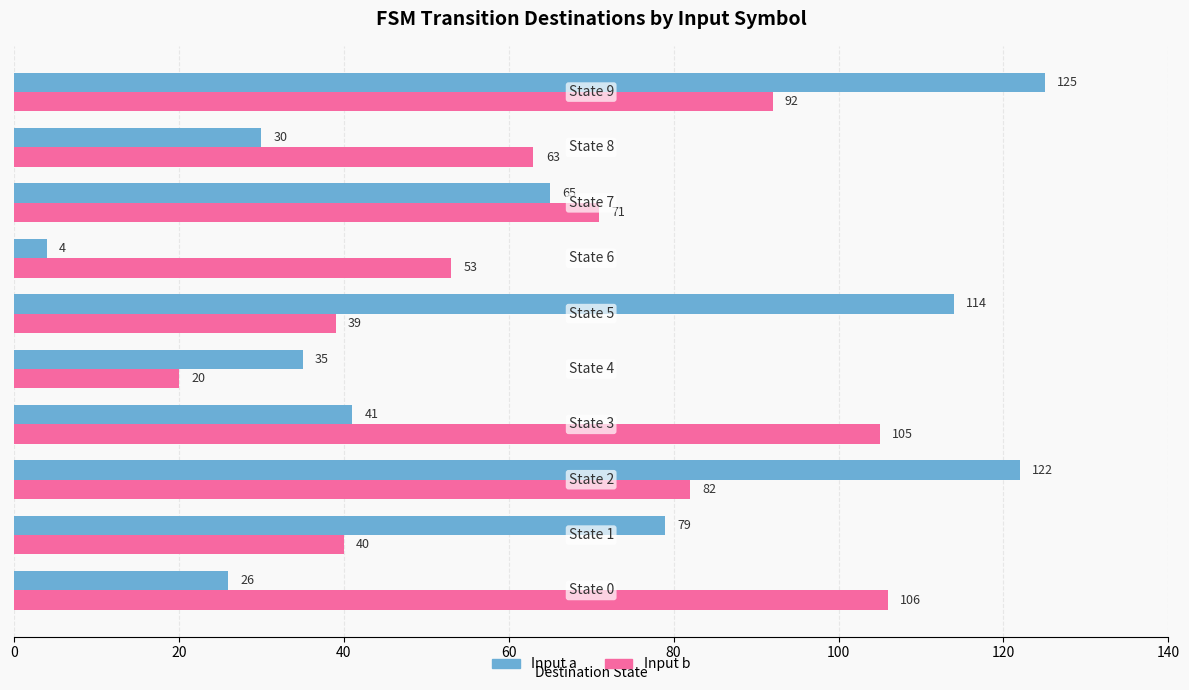

At how many categories does at least one series exceed 60?

8